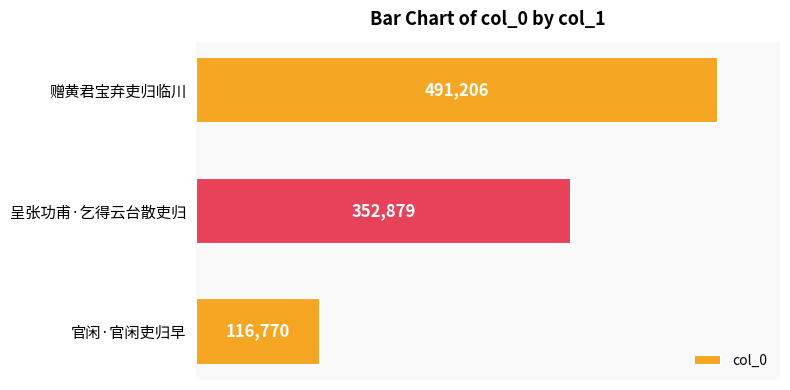

What is the value of the 3rd bar from the top?

116770